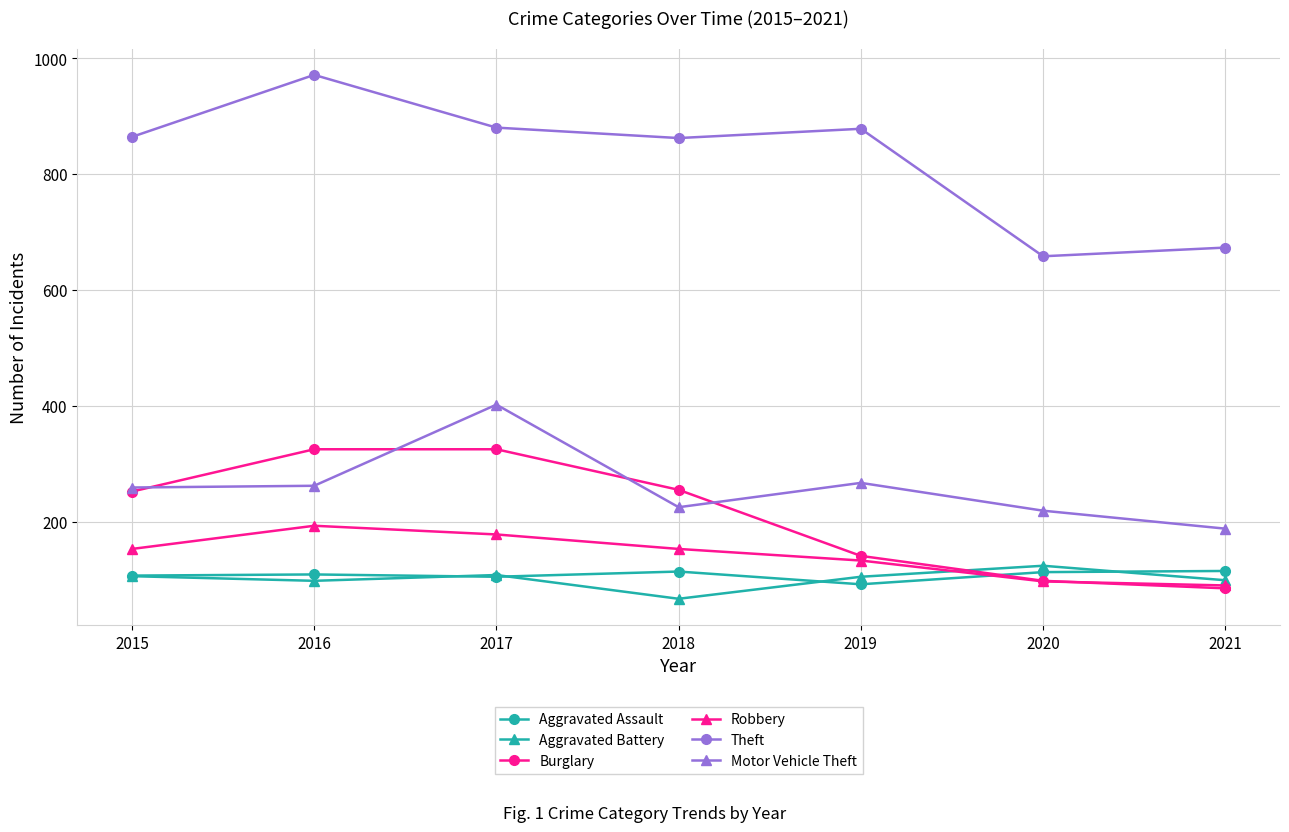

What is the total value across all series at 2015?

1741